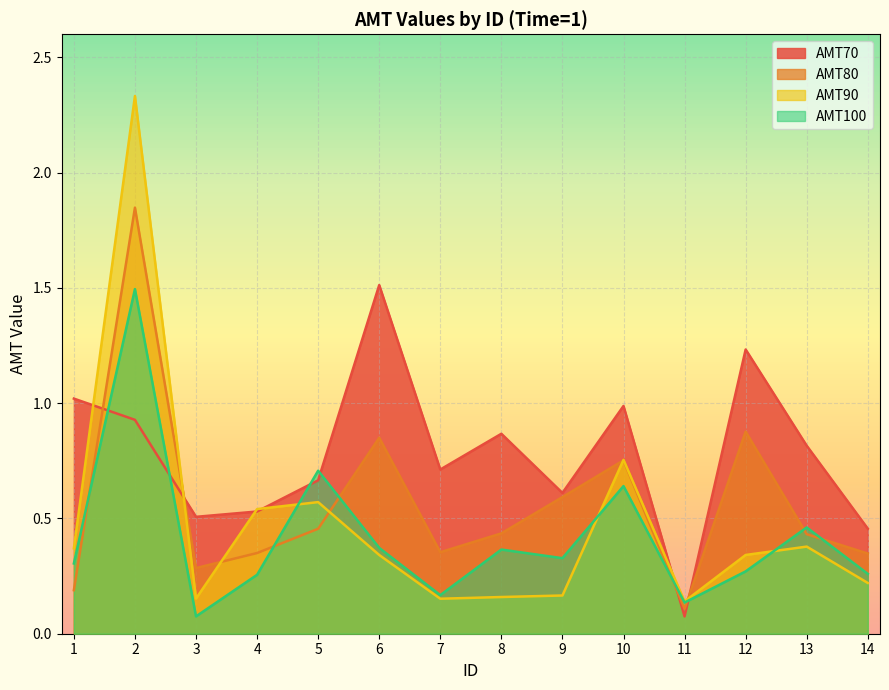

Reading right to left, transcribe all the data shown in this chart.

AMT70: 14=0.5	13=0.8	12=1.2	11=0.1	10=1.0	9=0.6	8=0.9	7=0.7	6=1.5	5=0.7	4=0.5	3=0.5	2=0.9	1=1.0
AMT80: 14=0.3	13=0.4	12=0.9	11=0.1	10=0.8	9=0.6	8=0.4	7=0.4	6=0.9	5=0.5	4=0.4	3=0.3	2=1.8	1=0.2
AMT90: 14=0.2	13=0.4	12=0.3	11=0.1	10=0.8	9=0.2	8=0.2	7=0.2	6=0.3	5=0.6	4=0.5	3=0.2	2=2.3	1=0.4
AMT100: 14=0.3	13=0.5	12=0.3	11=0.1	10=0.6	9=0.3	8=0.4	7=0.2	6=0.4	5=0.7	4=0.3	3=0.1	2=1.5	1=0.3